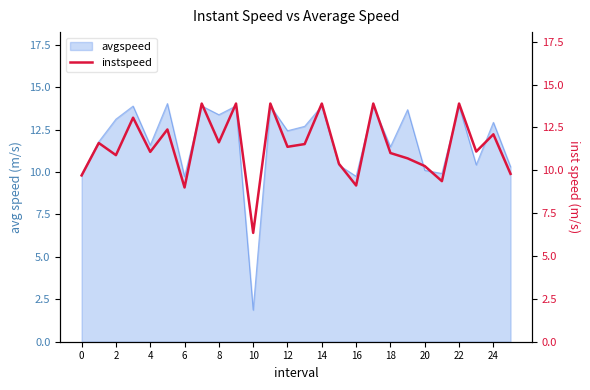

The avgspeed series shows 19.4 at 24. True or false?

False